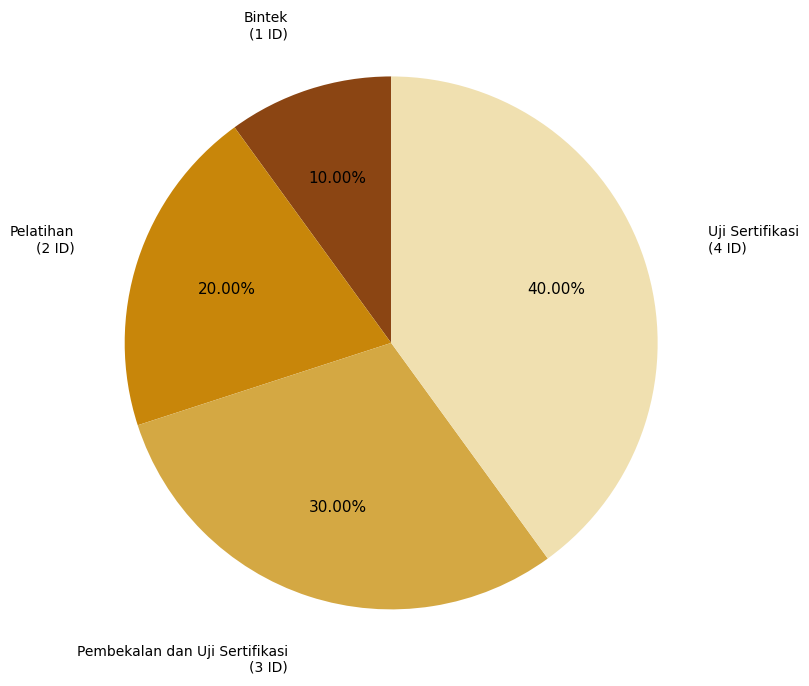

Does any single category account for the majority?

No